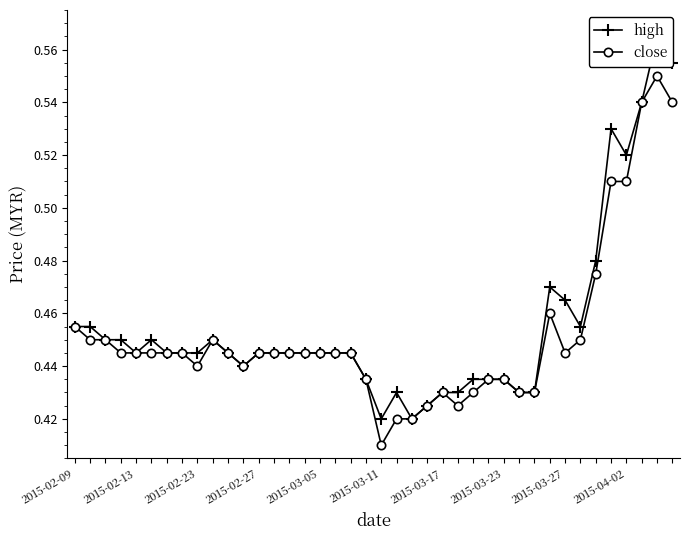

Count the number of categories in the chart.

40